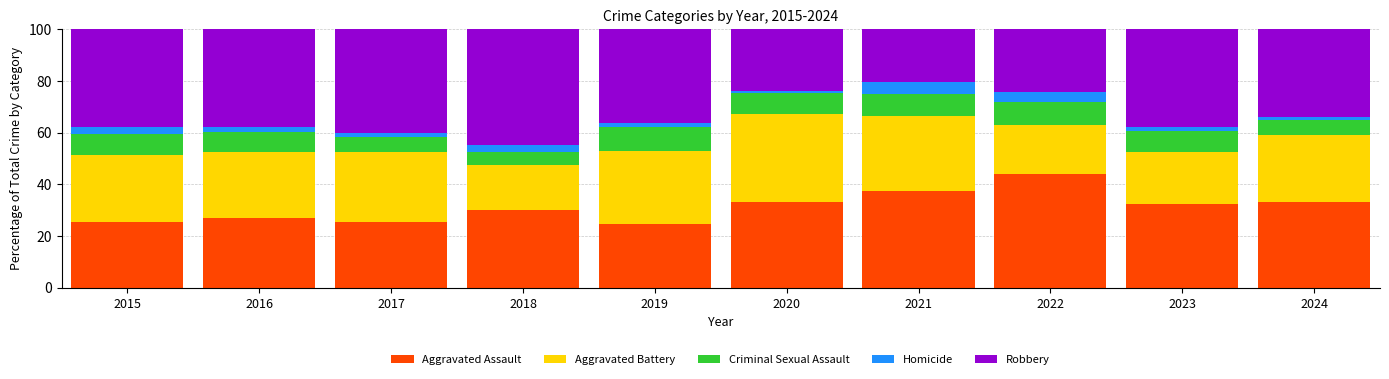

Which category has the highest value in the Aggravated Assault series?

2022